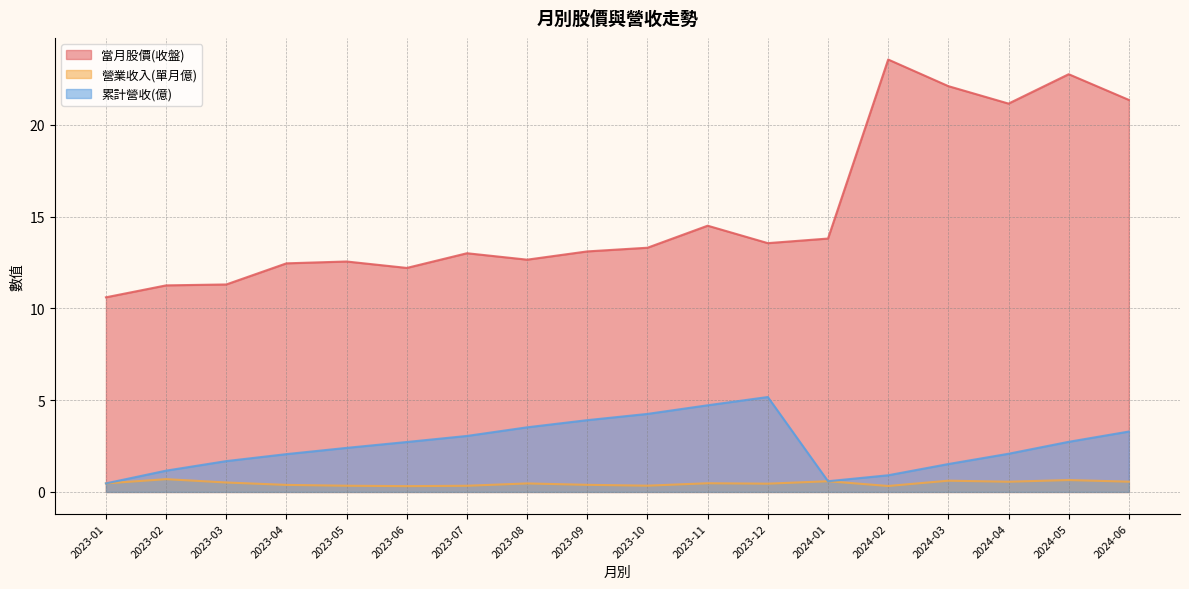

What is the sum of the 當月股價(收盤) values at 2023-10 and 2023-08?

26.0